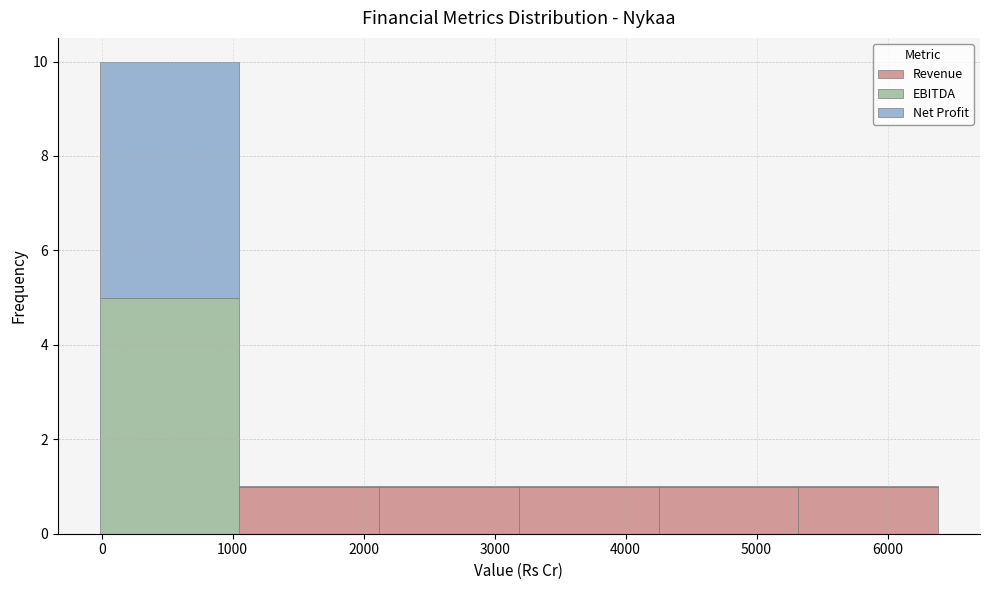

Reading left to right, transcribe this chart: for each stacked bar, give the range it covers on the x-axis and its total height. Neither the bar edges nor the heights are printed on the chart, so give them approximately, as read against the axes.

0 to 1100: 10
1100 to 2100: 1
2100 to 3200: 1
3200 to 4300: 1
4300 to 5300: 1
5300 to 6400: 1